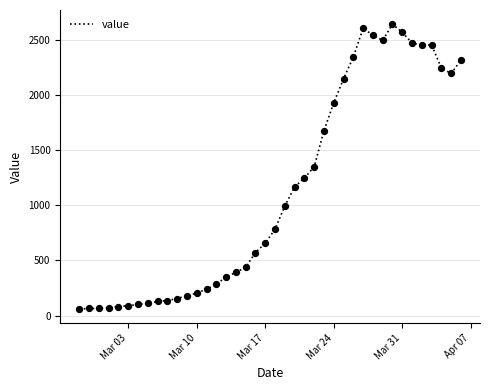

What is the greatest value displayed?

2639